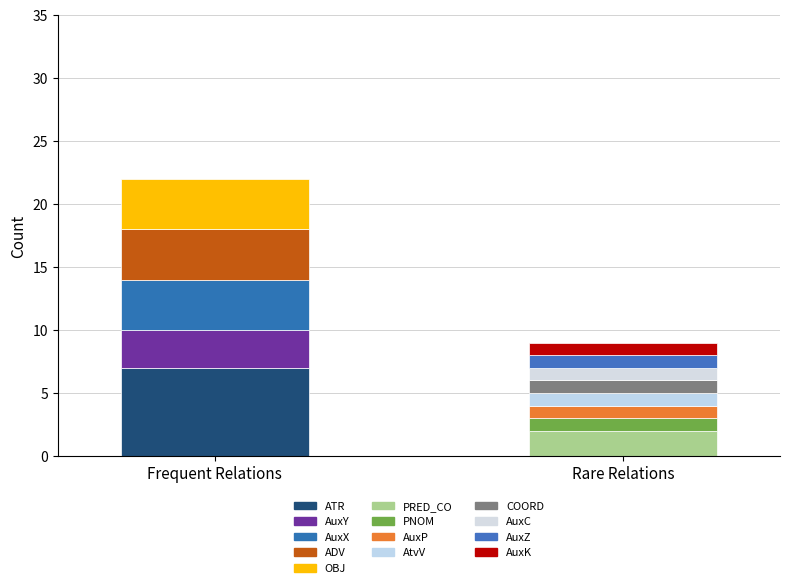

Are the bars grouped side by side (vs. stacked)?

No